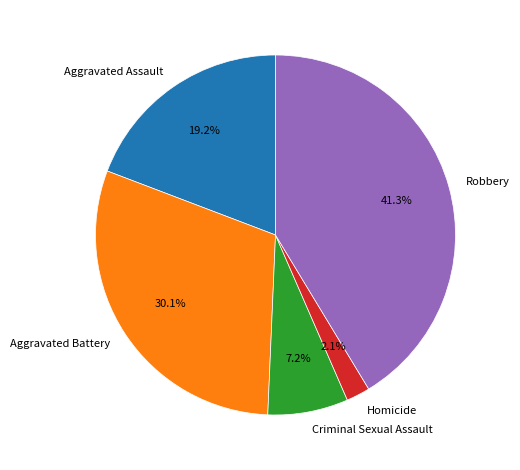

What is the largest slice in the pie chart?

Robbery